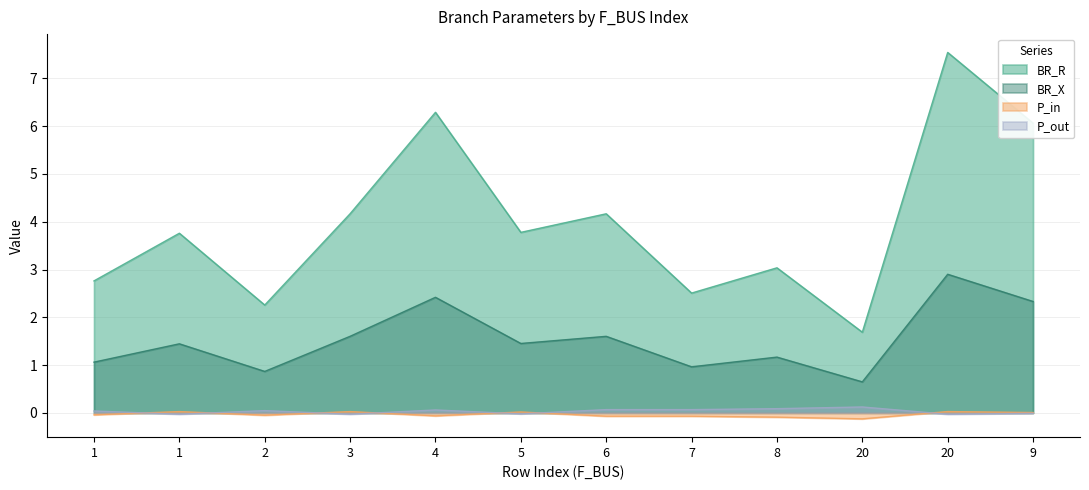

List the series in order of their peak value, highest first.

BR_R, BR_X, P_out, P_in